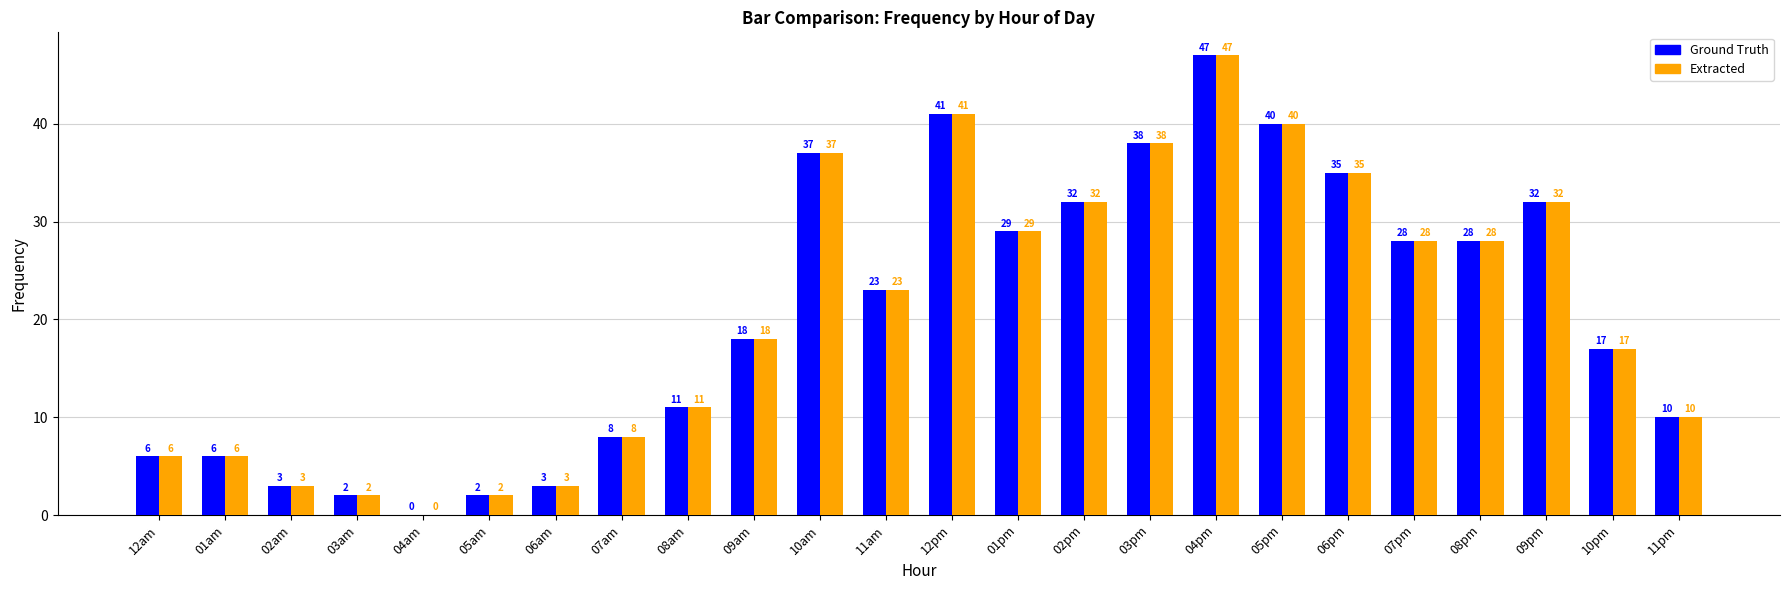

What is the greatest value displayed?

47